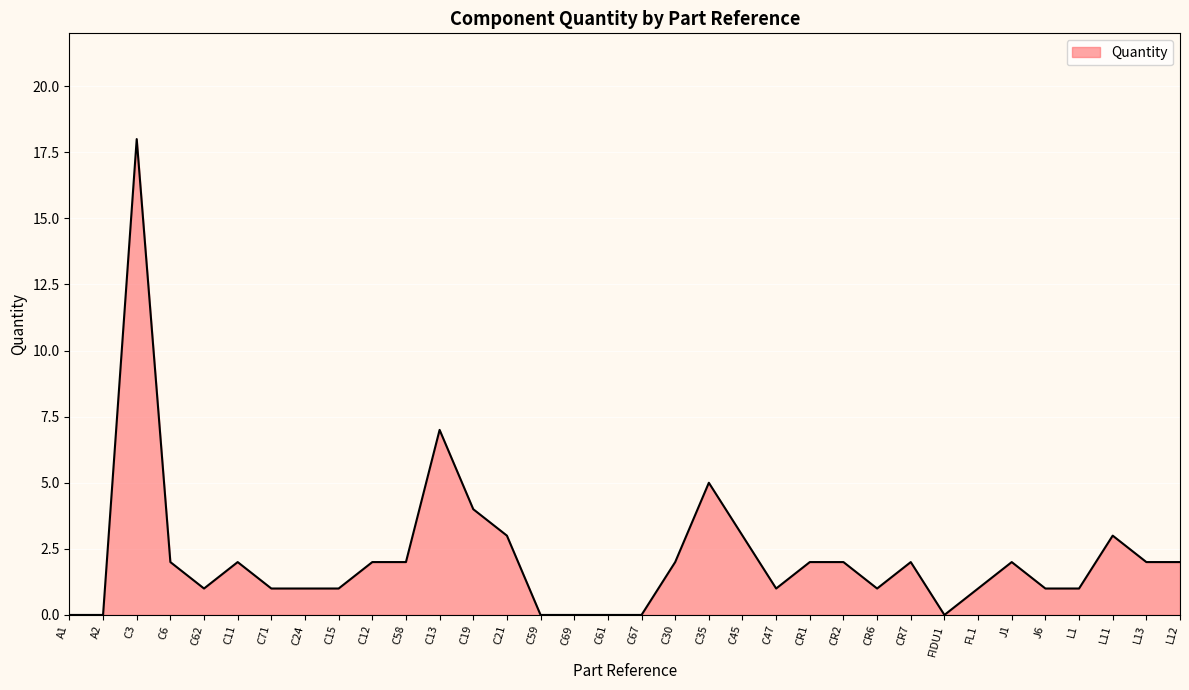

Which has a higher value, A2 or J1?

J1